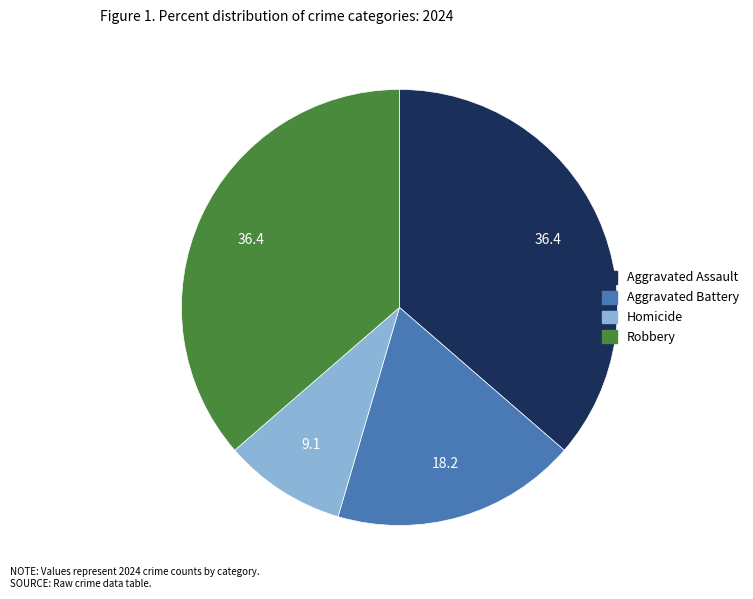

The Aggravated Battery slice represents 18% of the pie. True or false?

True